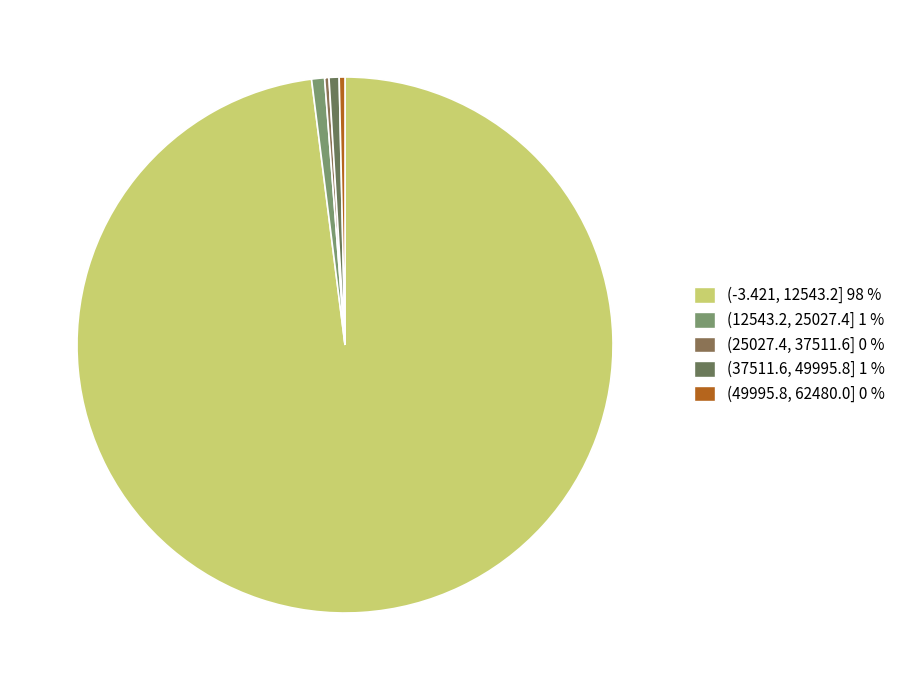

What percentage is the (37511.6, 49995.8] slice, to the nearest percent?

1%